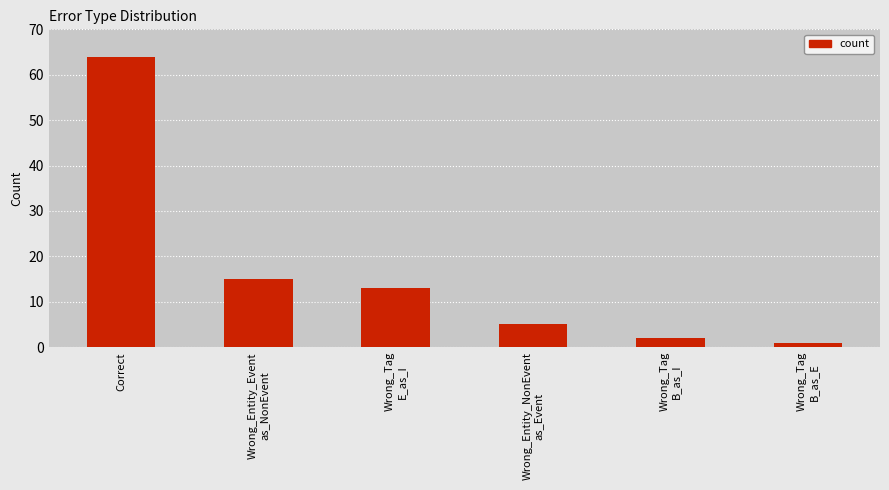

The value at Wrong_Tag
E_as_I is 7. True or false?

False